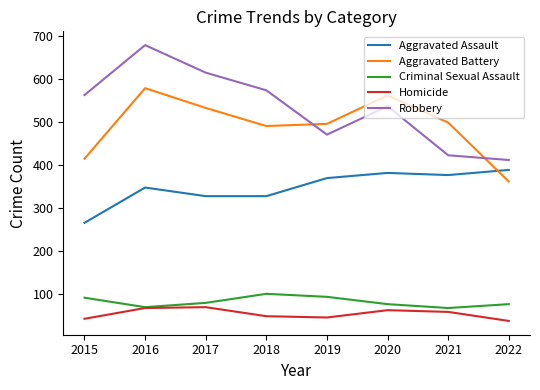

How many interior local peaks does the Robbery series have?

2